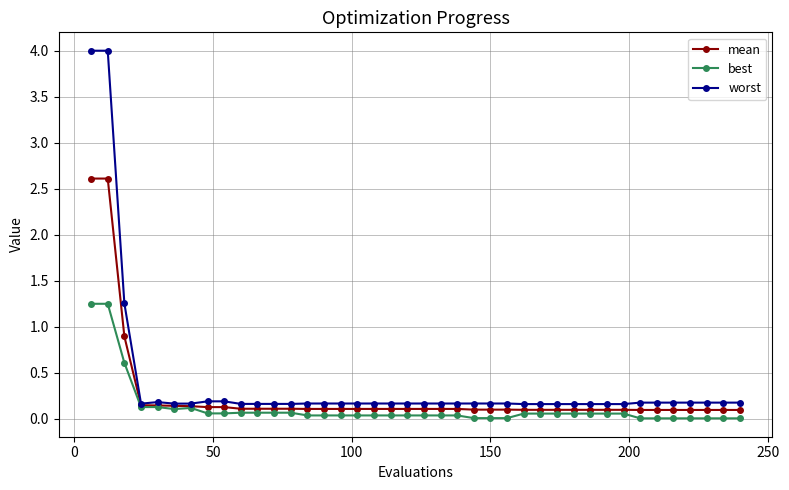

True or false: best has more than 0 interior local peaks.

True